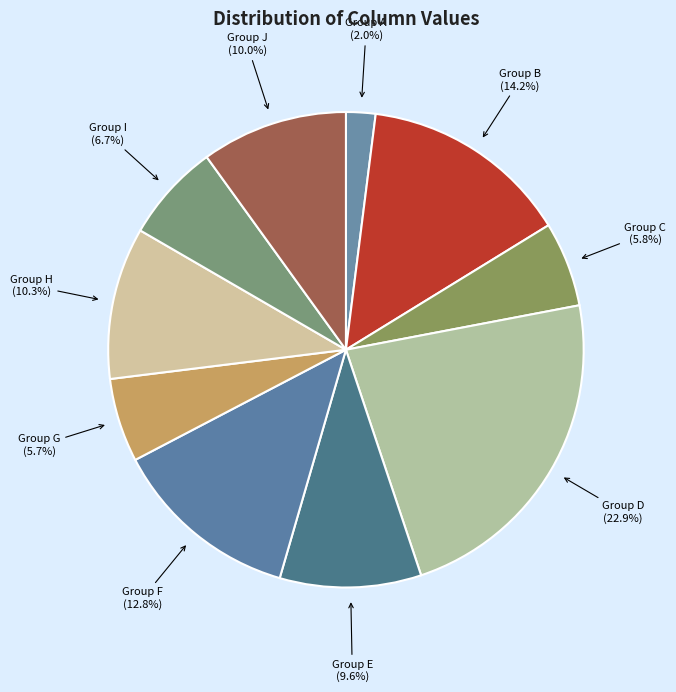

What is the largest slice in the pie chart?

Group D